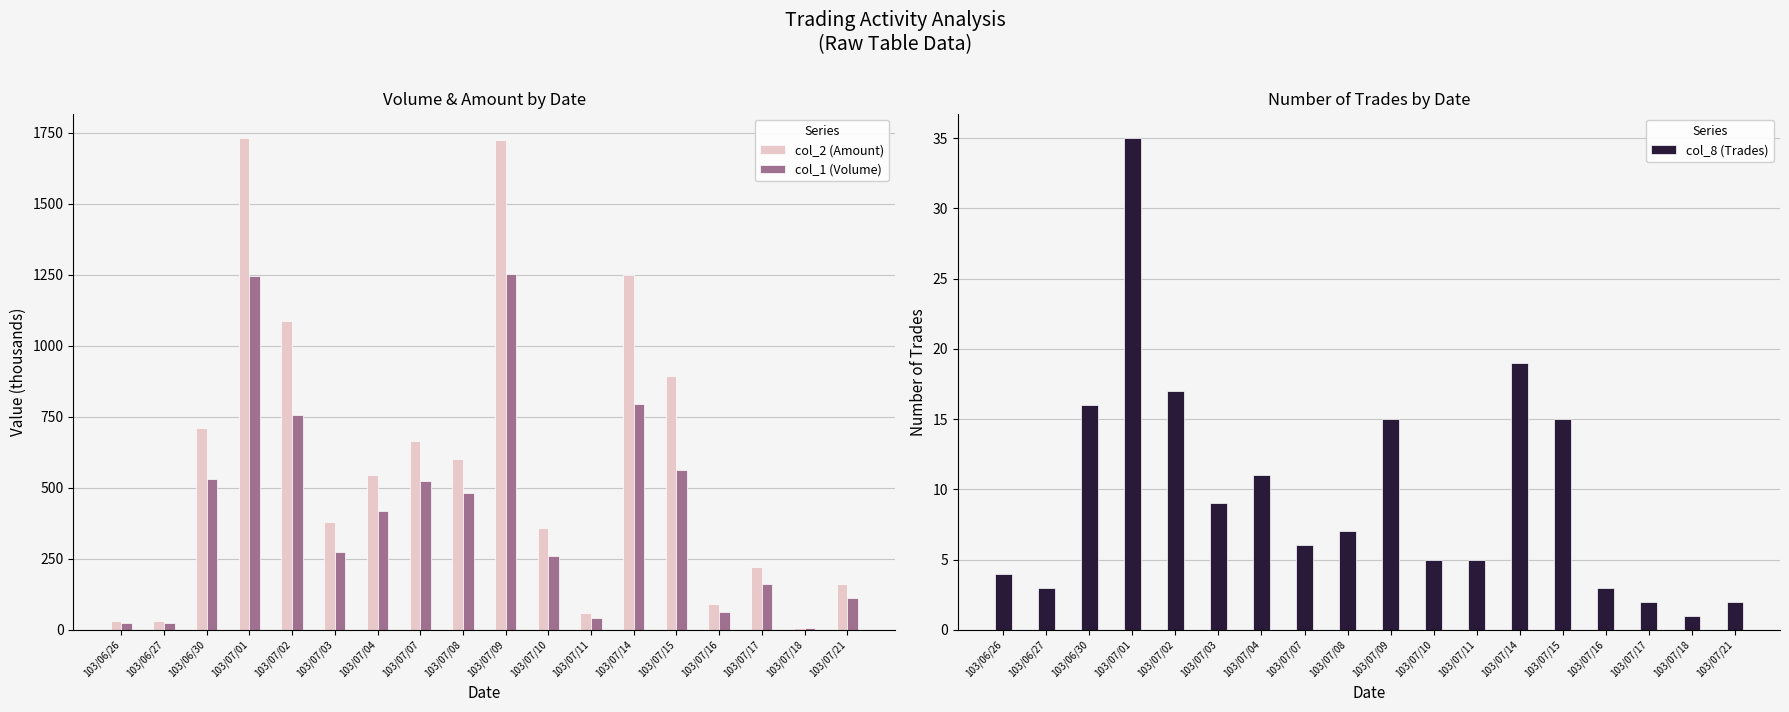

Rank the categories by col_8 (Trades) value from lowest to highest.

103/07/18, 103/07/17, 103/07/21, 103/06/27, 103/07/16, 103/06/26, 103/07/10, 103/07/11, 103/07/07, 103/07/08, 103/07/03, 103/07/04, 103/07/09, 103/07/15, 103/06/30, 103/07/02, 103/07/14, 103/07/01